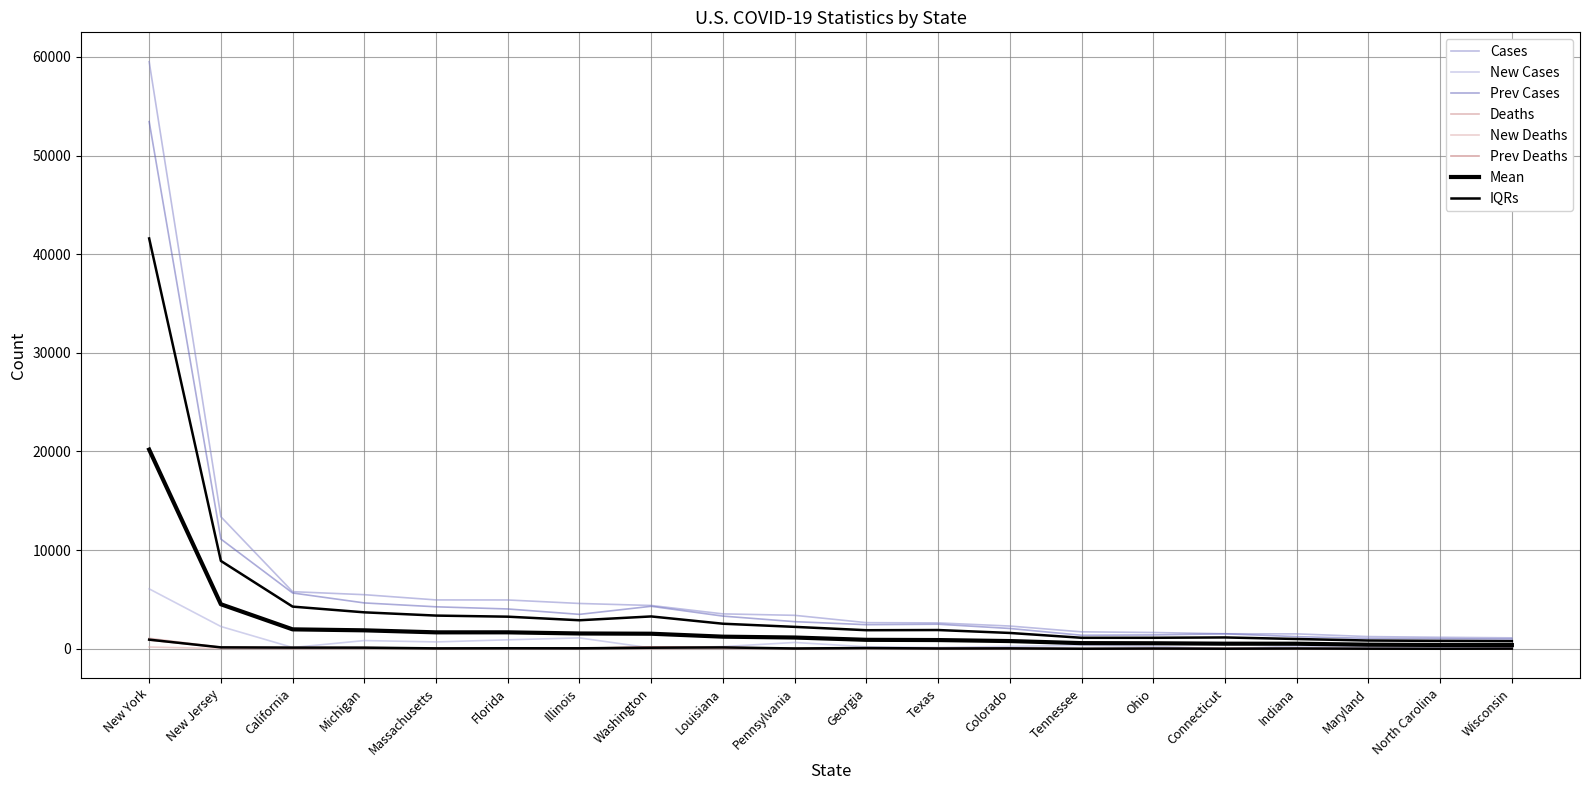

List the series in order of their peak value, lowest first.

New Deaths, Prev Deaths, Deaths, New Cases, Prev Cases, Cases